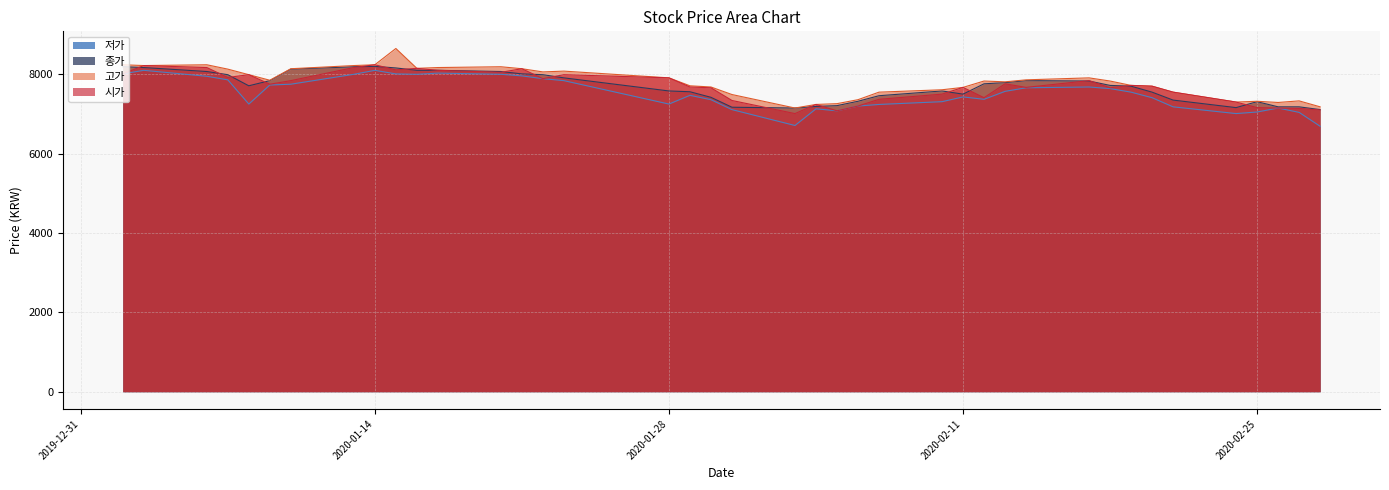

Which has a higher value, 2020-01-03 or 2020-02-05?

2020-01-03